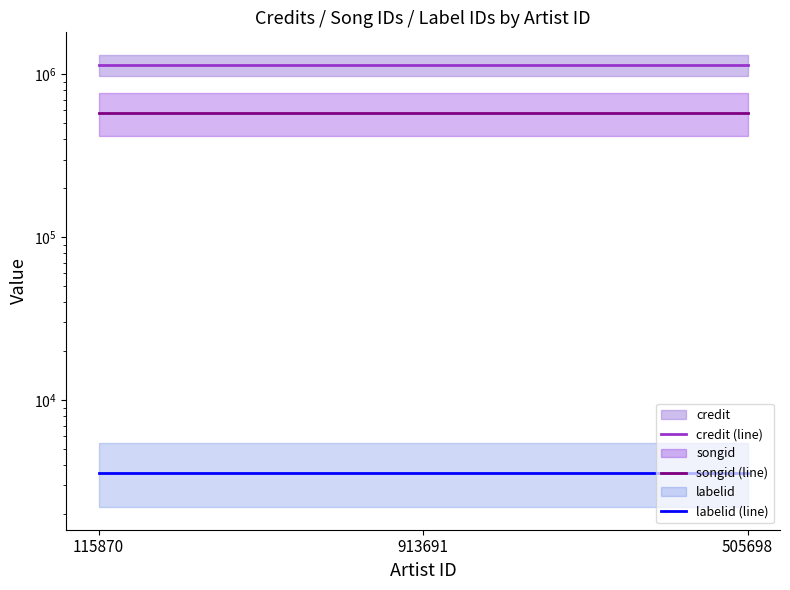

Rank the series by their average value, from lowest to highest.

labelid (line), songid (line), credit (line)